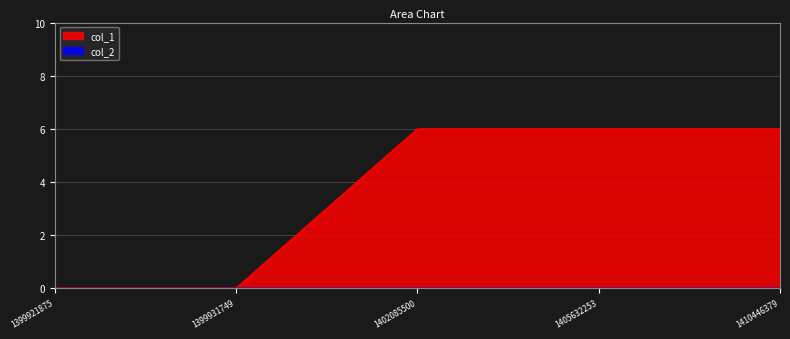

True or false: the data has more than 1 interior local peaks.

False